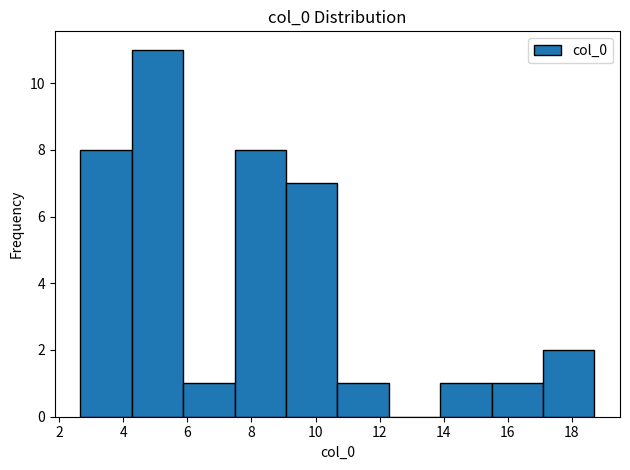

Reading left to right, transcribe this chart: for each bar, give the range it covers on the x-axis and its height. Neither the bar edges nor the heights are printed on the chart, so give them approximately, as read against the axes.

2.6 to 4.2: 8
4.2 to 5.8: 11
5.8 to 7.4: 1
7.4 to 9.0: 8
9.0 to 10.6: 7
10.6 to 12.2: 1
12.2 to 13.8: 0
13.8 to 15.4: 1
15.4 to 17.2: 1
17.2 to 18.8: 2